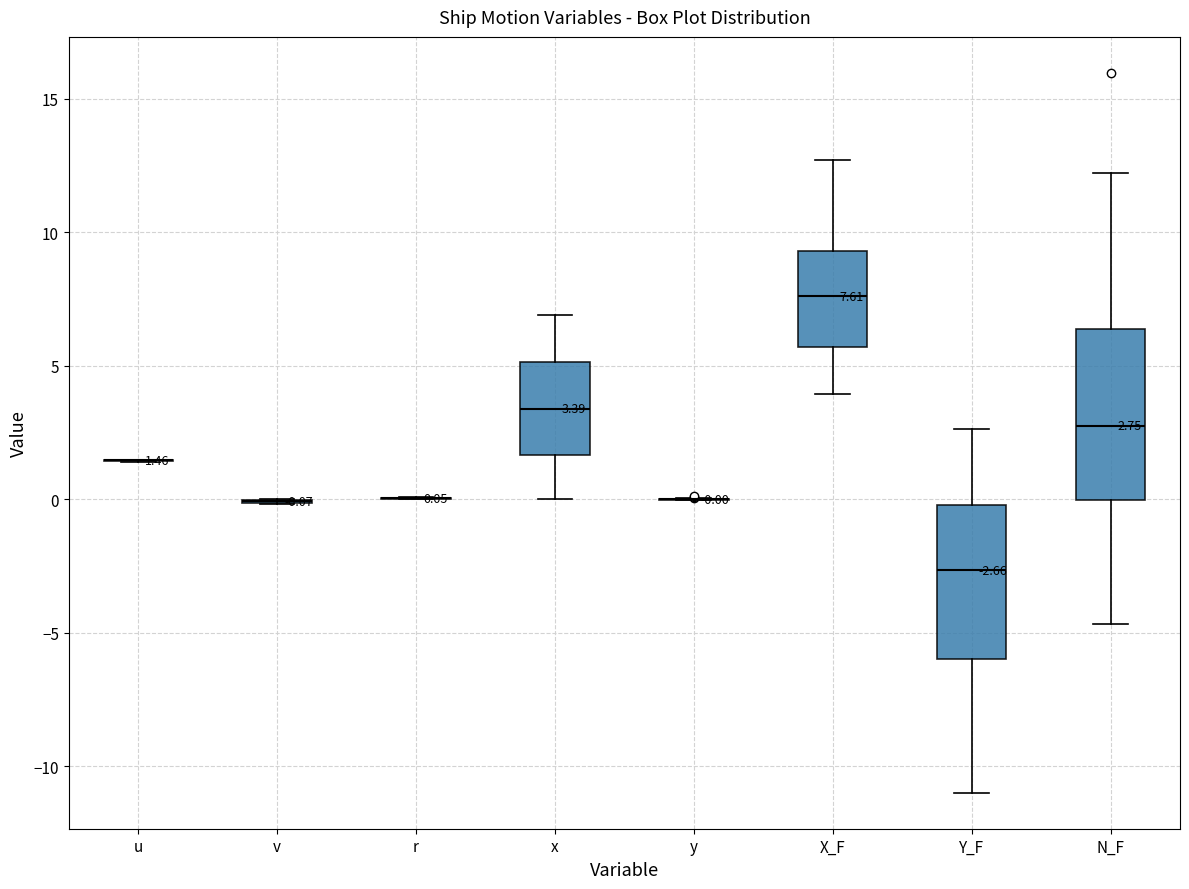

Comparing the boxes themselves (not the whiskers), which one is the tallest?

N_F